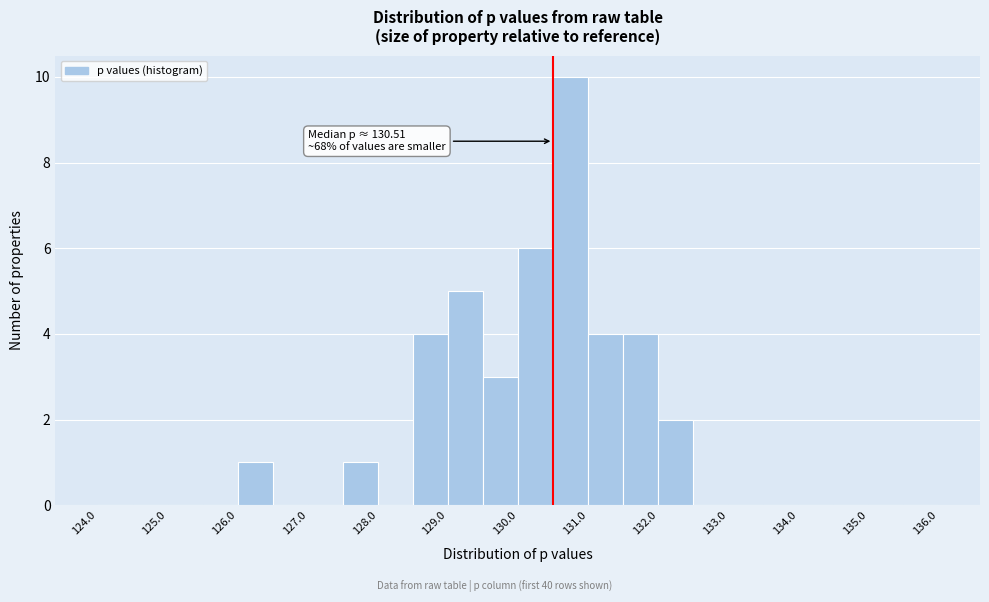

Over which range of the x-axis is the bar tallest?

130.5 to 131.0